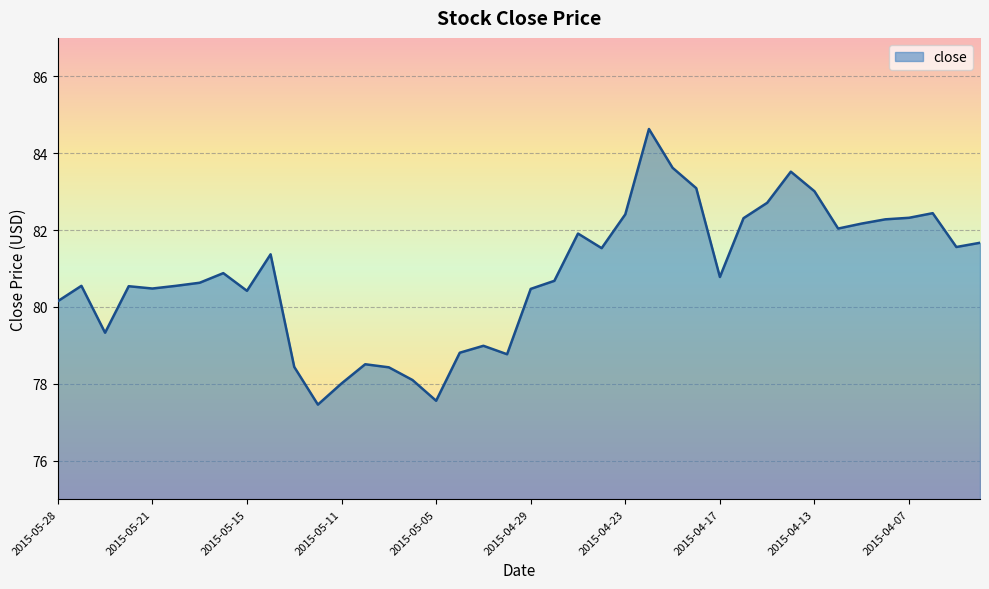

What is the minimum value shown in the chart?

77.5